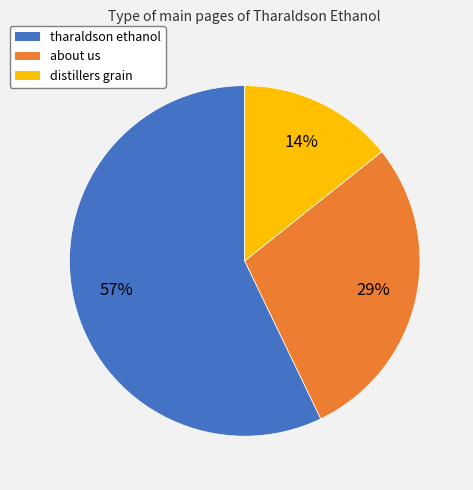

Count the number of slices in the pie.

3